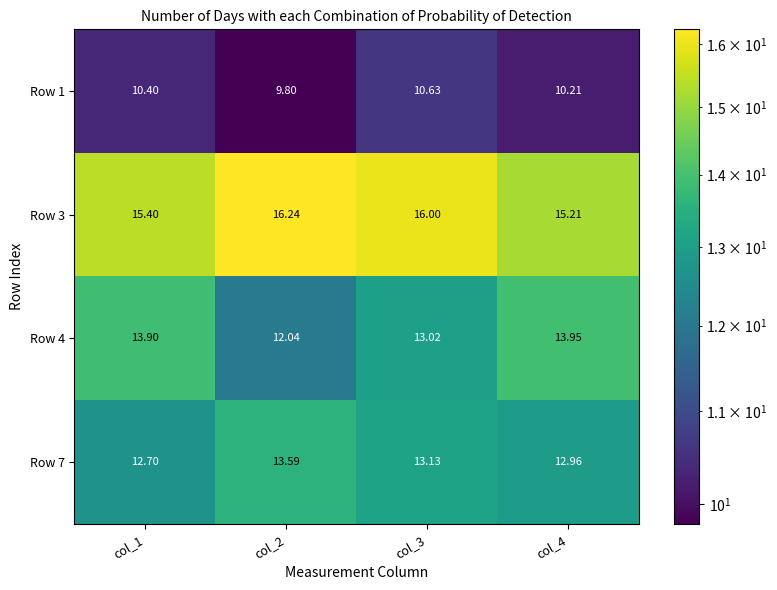

What is the difference between the highest and lowest values at col_3?

5.4